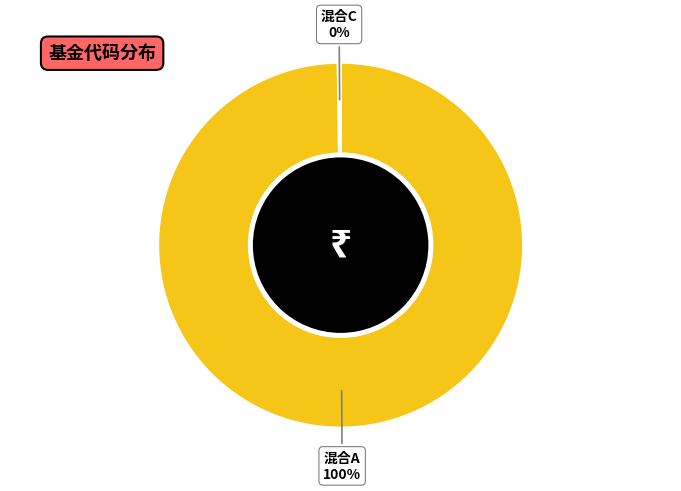

Is there any slice that represents more than half of the pie?

Yes